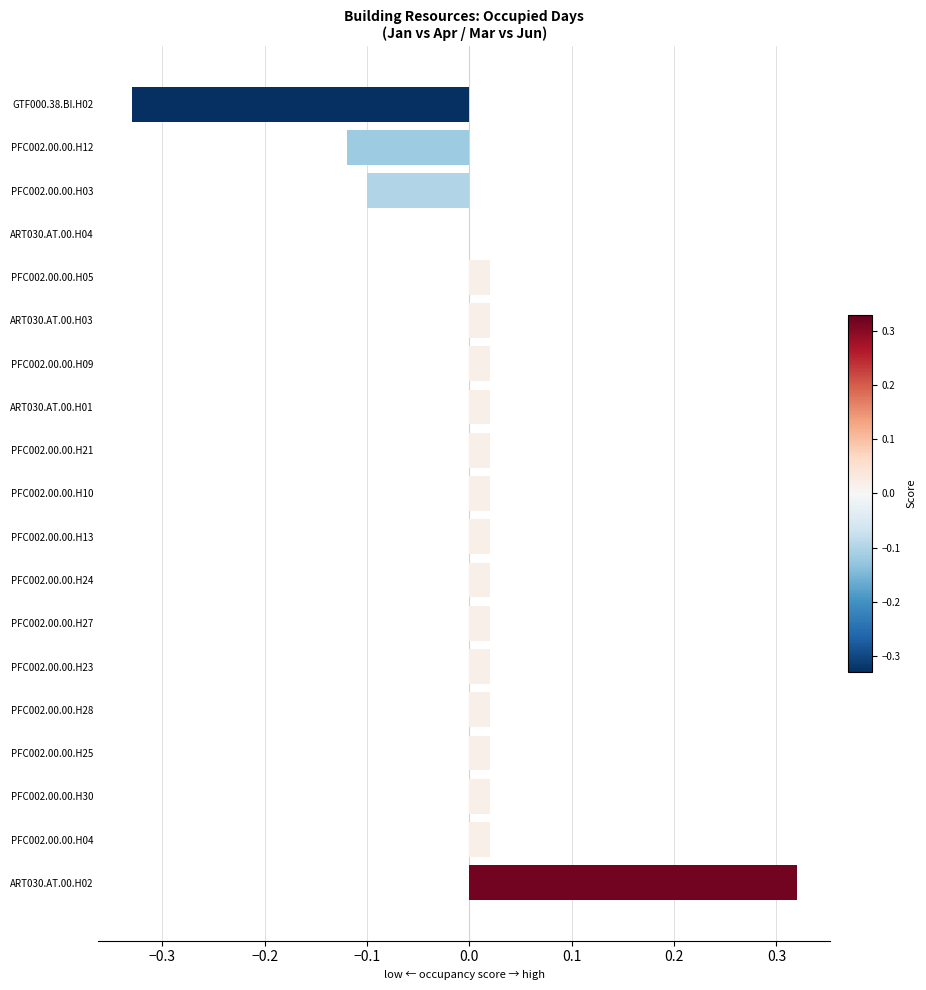

The chart shows a value of 0.0 at PFC002.00.00.H04. True or false?

True